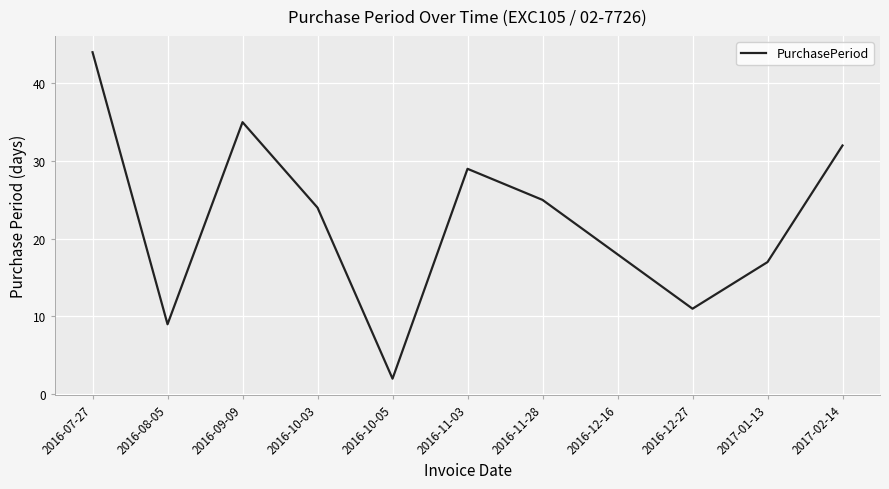

Which category has the lowest value across all series?

2016-10-05